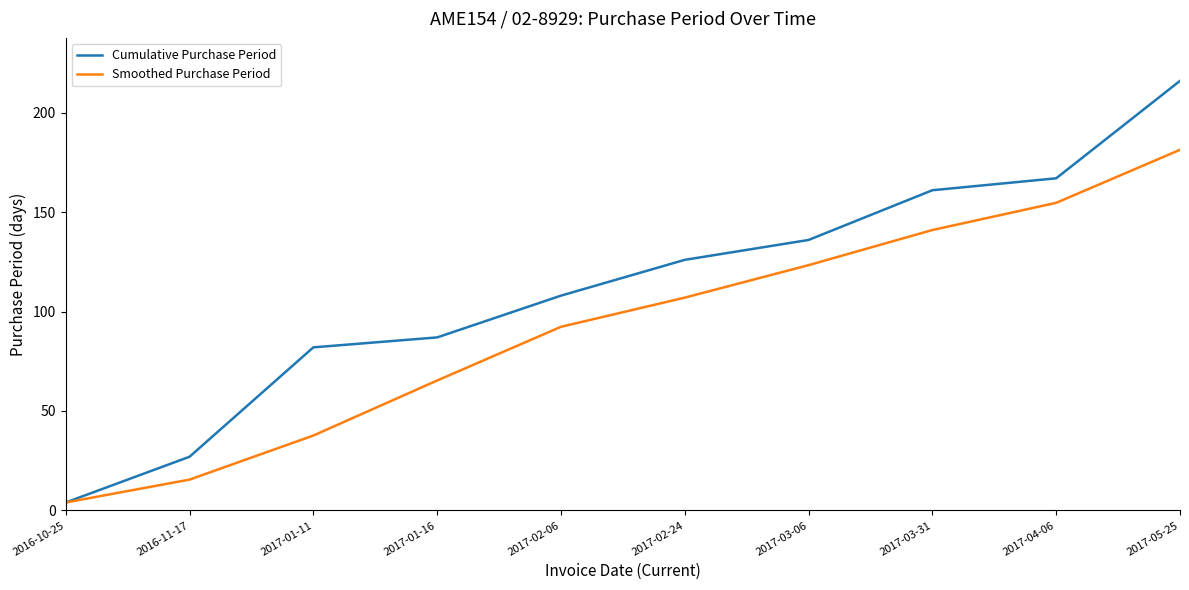

What position from the right is 2016-11-17?

9